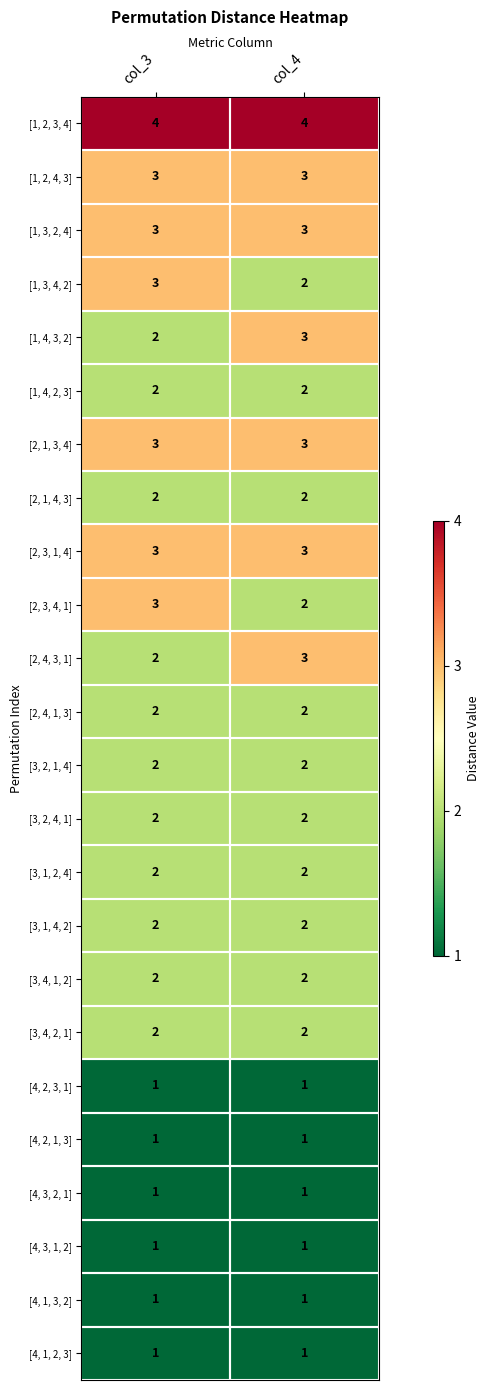

The [2, 1, 3, 4] series shows 3 at col_4. True or false?

True